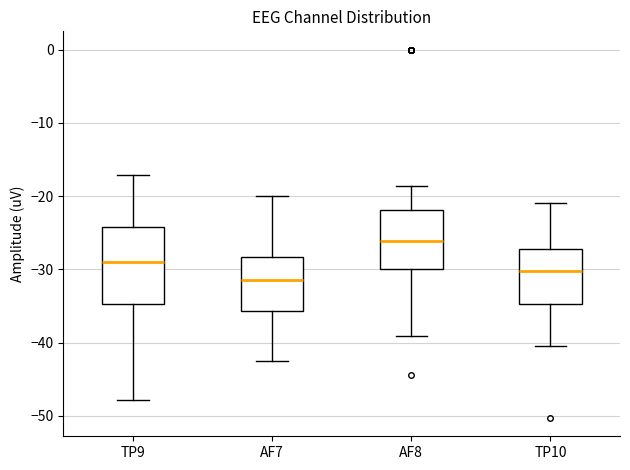

Which box has the highest median line?

AF8